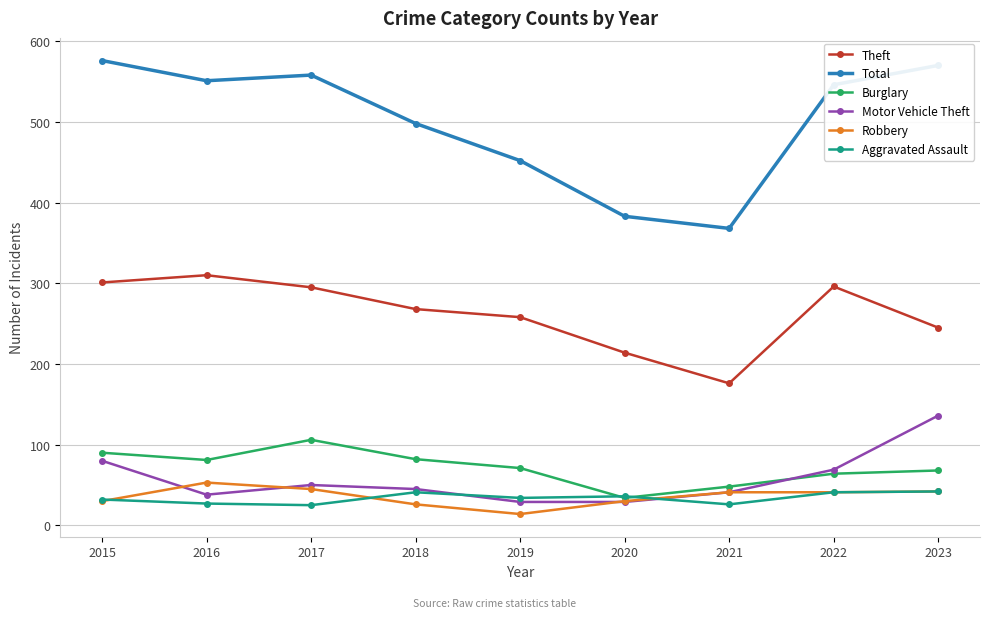

List the series in order of their peak value, highest first.

Total, Theft, Motor Vehicle Theft, Burglary, Robbery, Aggravated Assault